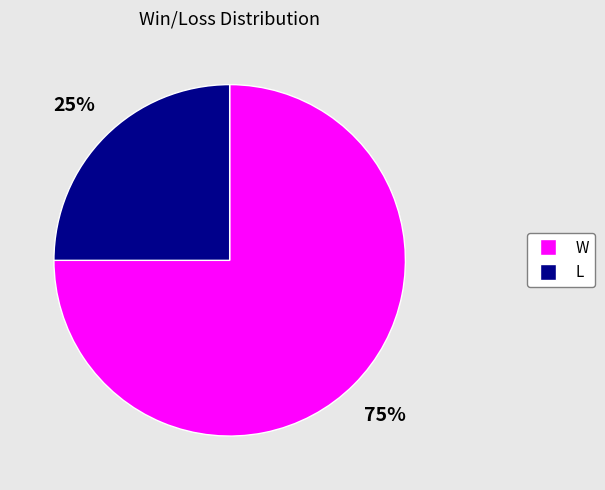

Rank the categories by value from lowest to highest.

L, W